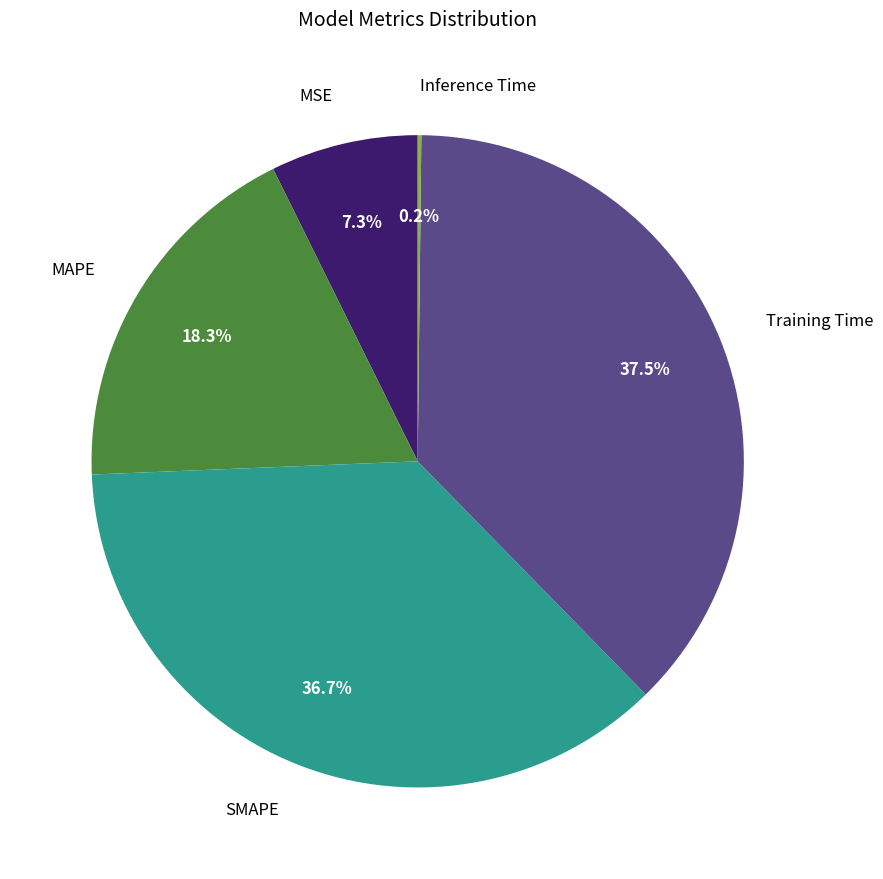

Is it true that MAPE is 18% of the pie?

True